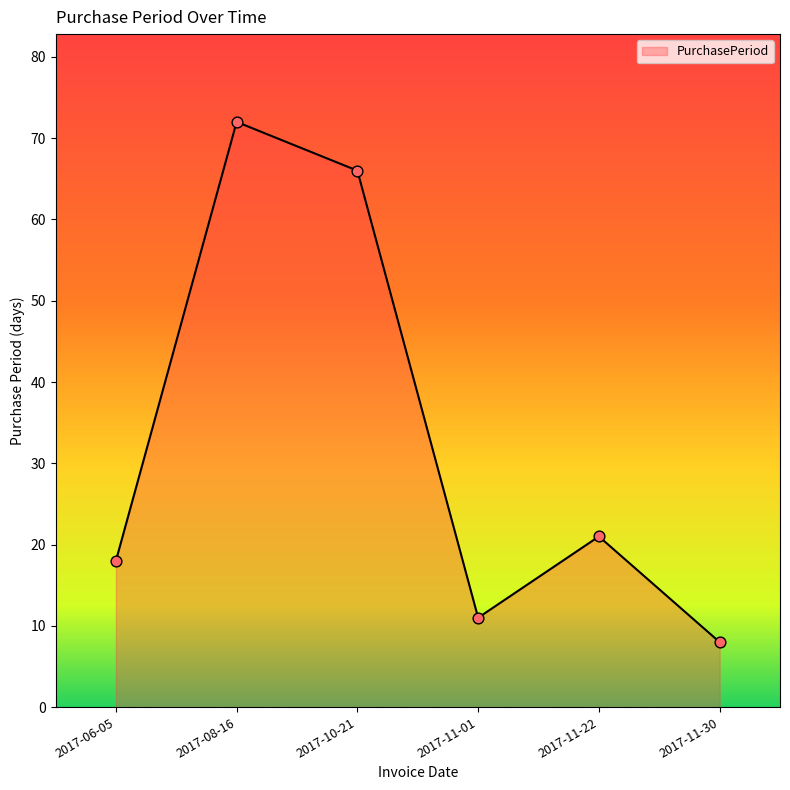

Between 2017-11-22 and 2017-11-30, which is larger?

2017-11-22